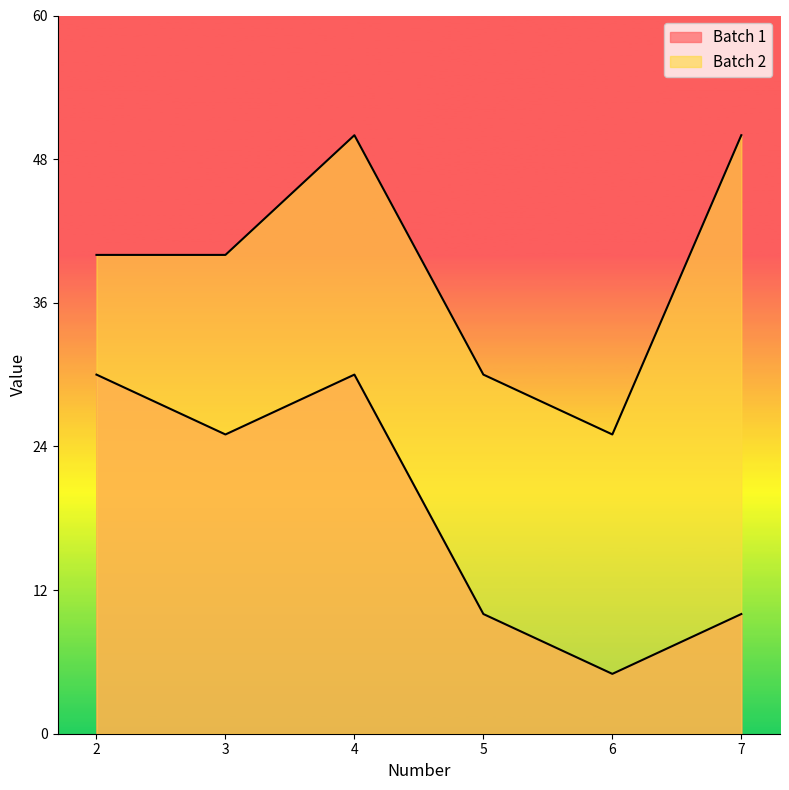

What is the difference between the maximum and minimum values in the Batch 1 series?

25